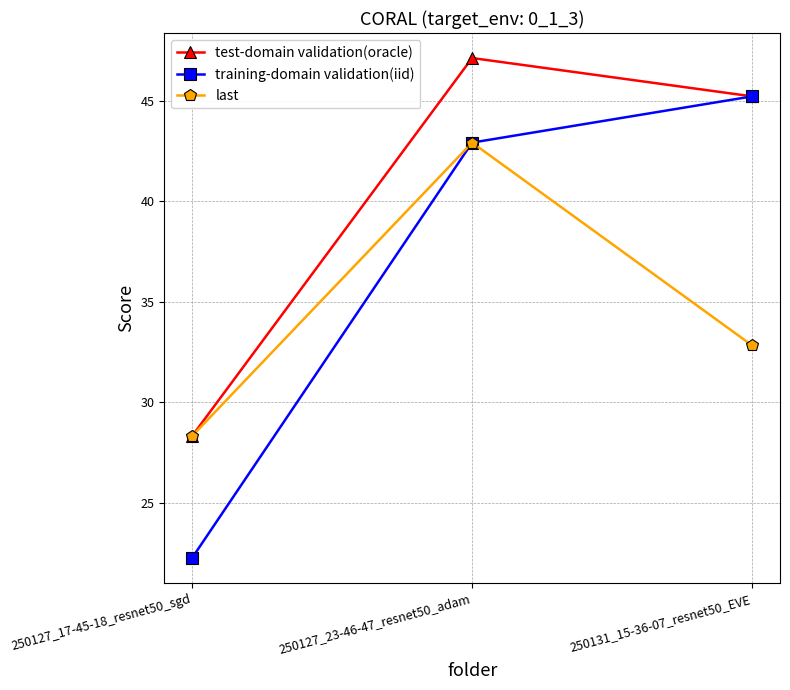

Which series has the largest total across all categories?

test-domain validation(oracle)